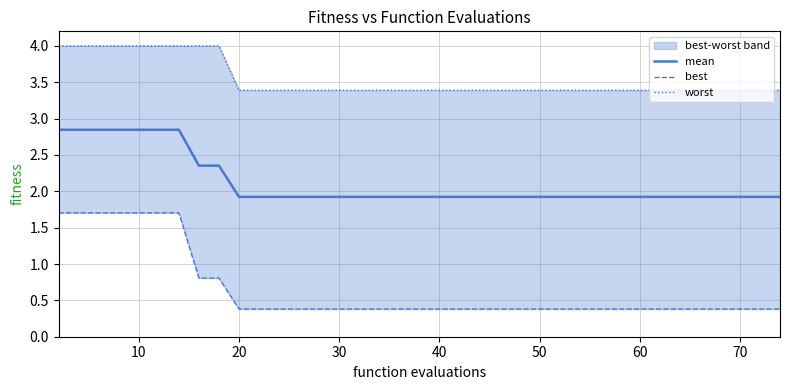

True or false: worst and best cross at least once.

False